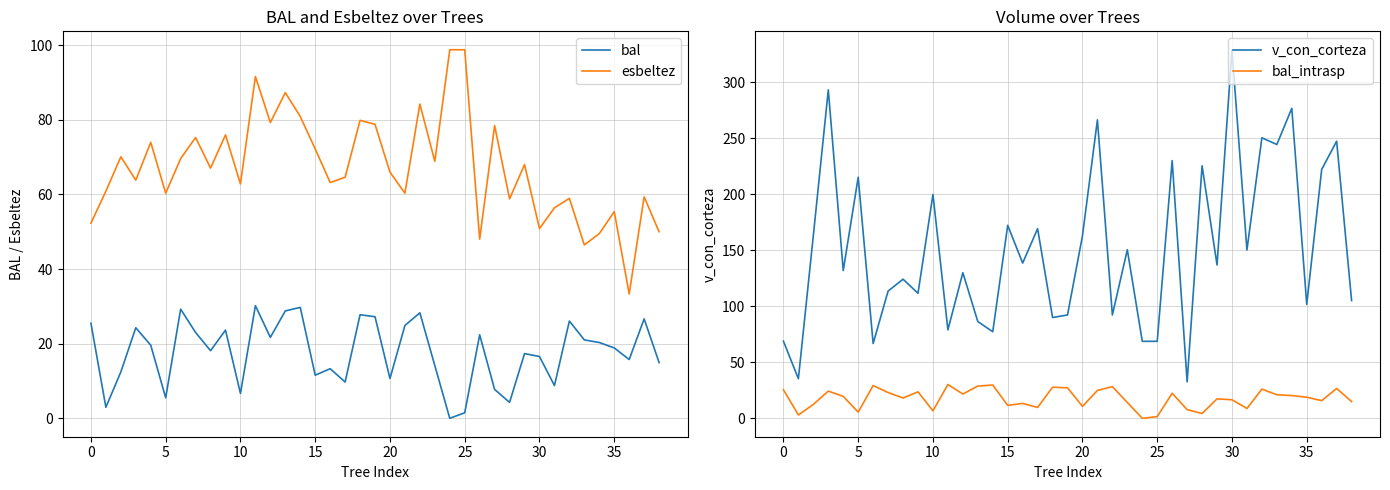

How many lines are shown in the chart?

4